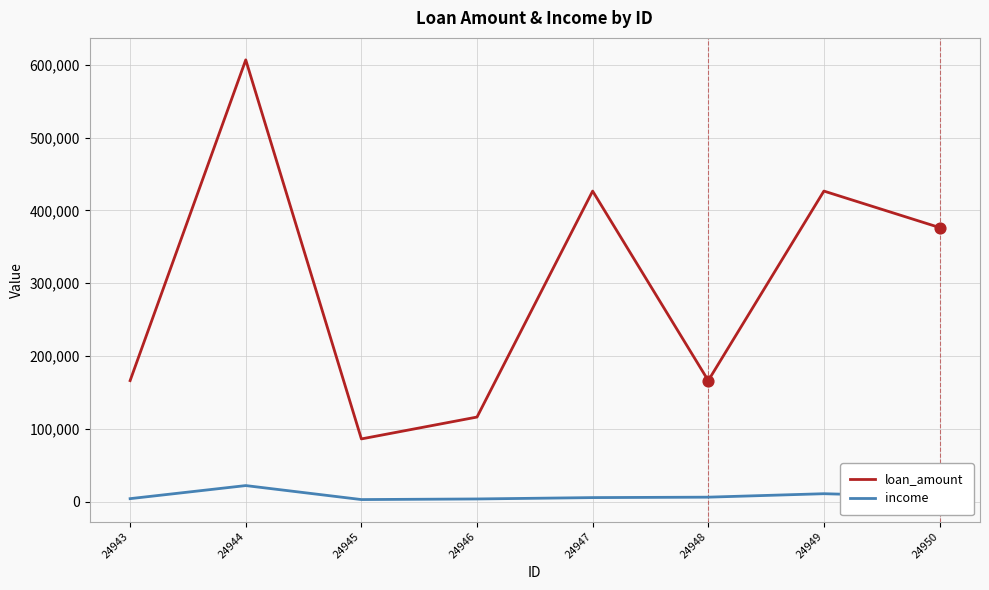

Between 24945 and 24948, which series saw the biggest shift?

loan_amount